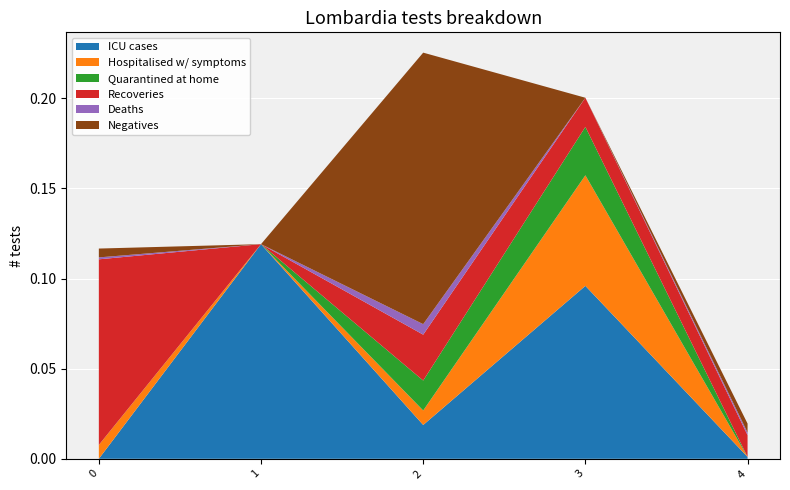

True or false: ICU cases has a value of 0.2 at 1.

False